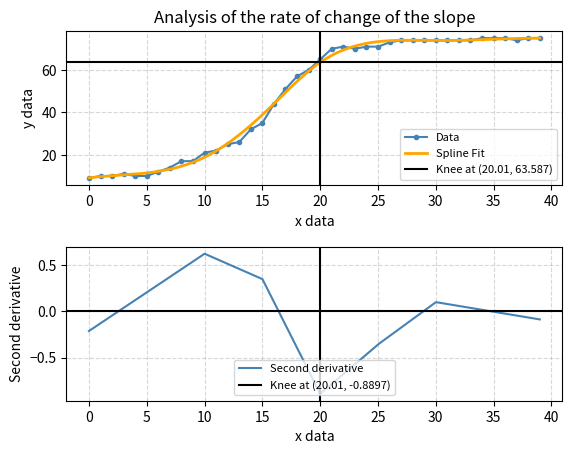

What is the minimum value shown in the chart?

9